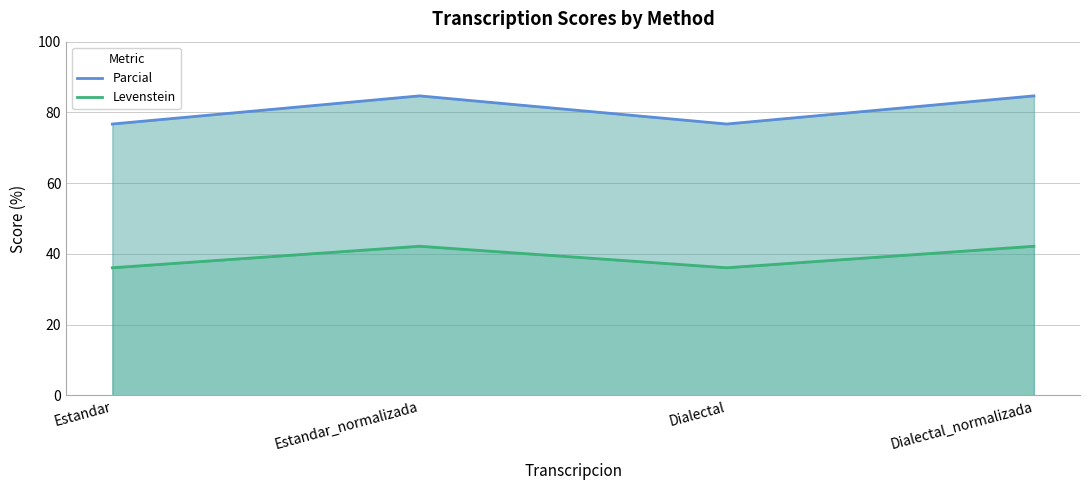

Where is the first local minimum for Parcial?

Dialectal